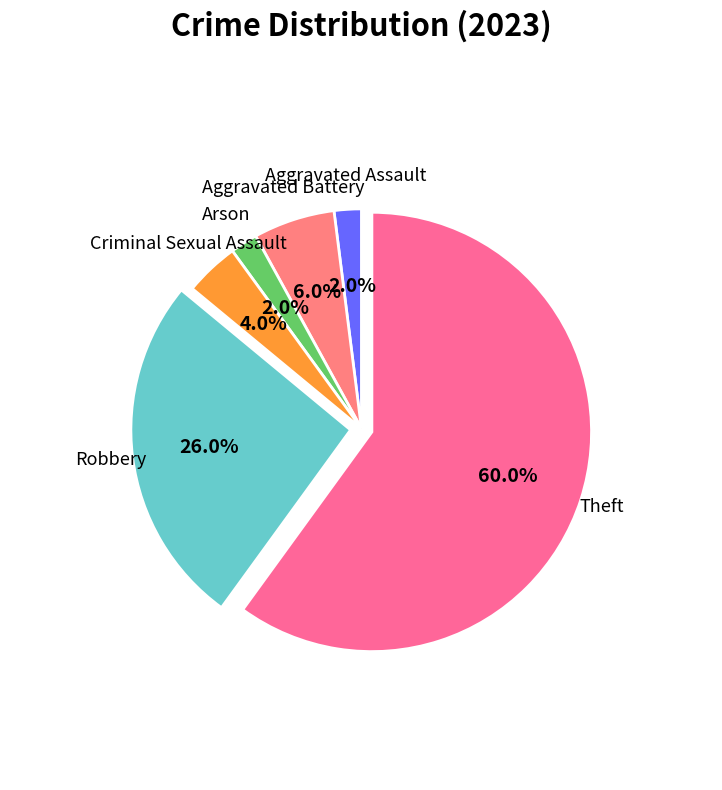

Which slice is the largest?

Theft